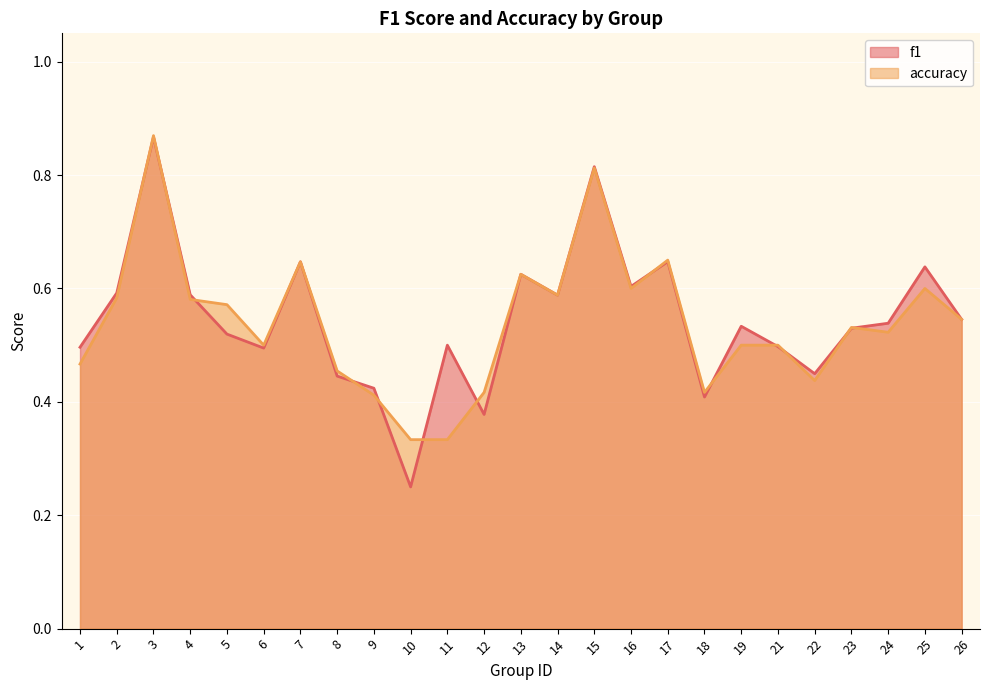

How many series are shown in this chart?

2